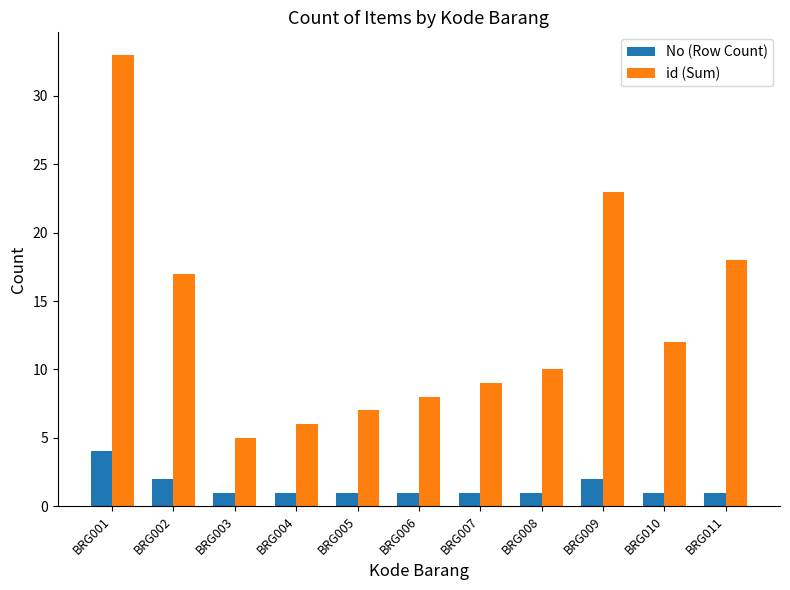

What is the average value of the No (Row Count) series?

1